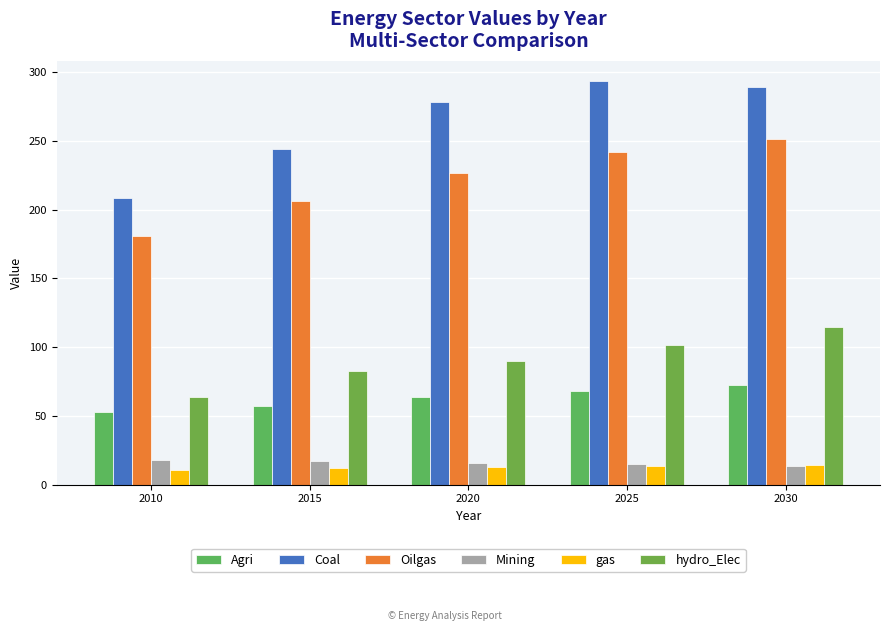

At which label does hydro_Elec first exceed 89?

2020